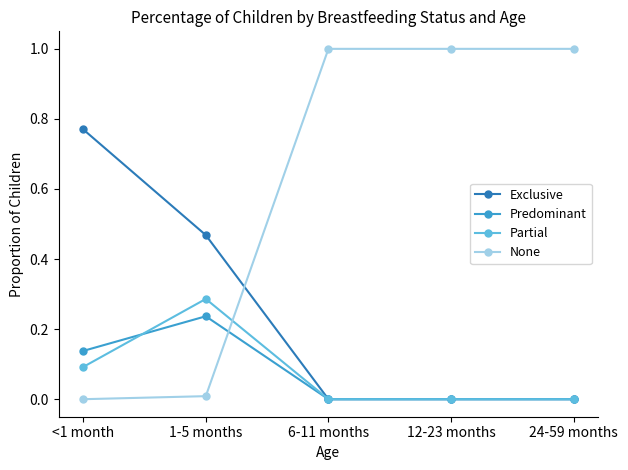

The value of Exclusive at 24-59 months is 0.0. True or false?

True